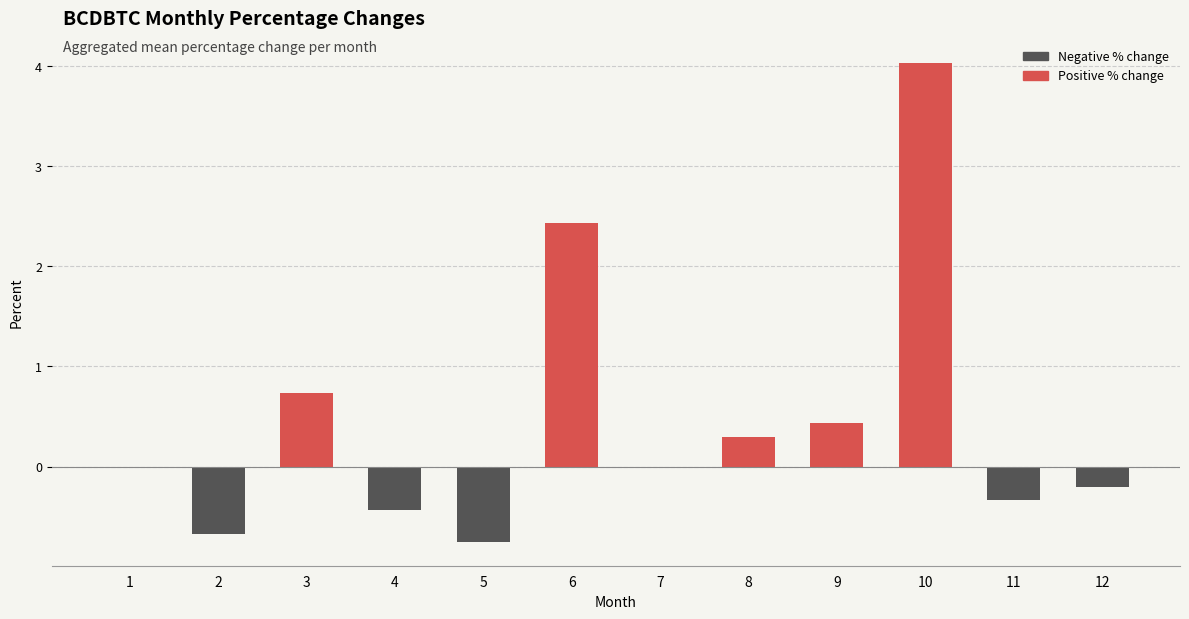

What is the change in value from 2 to 8?

+1.0